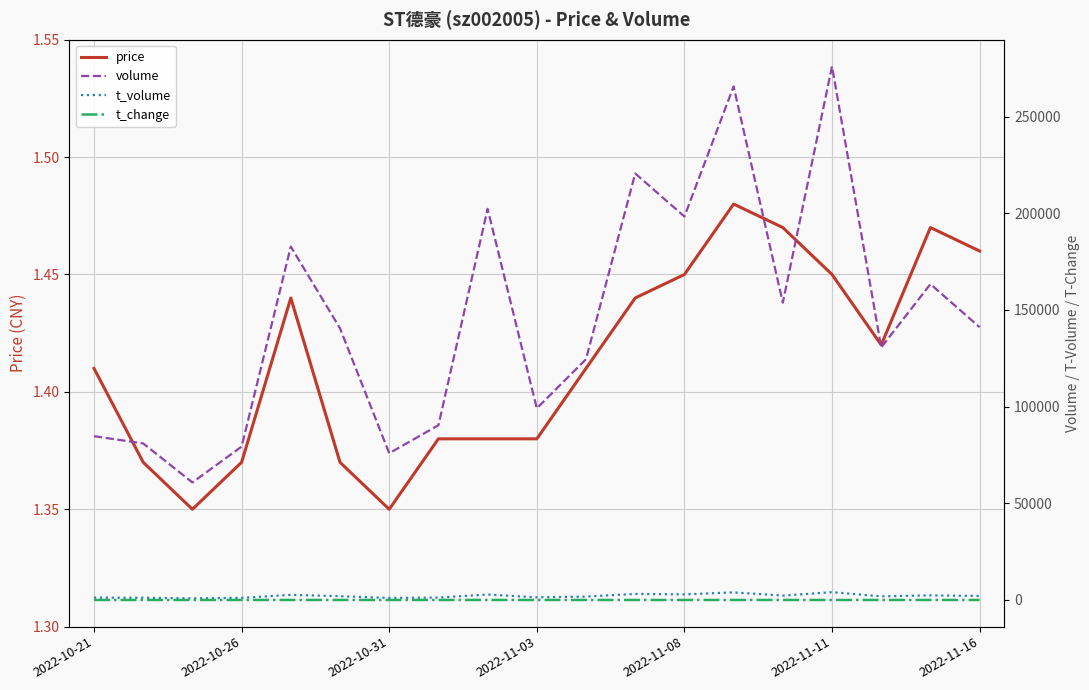

Is this an area chart (filled region under the line)?

No